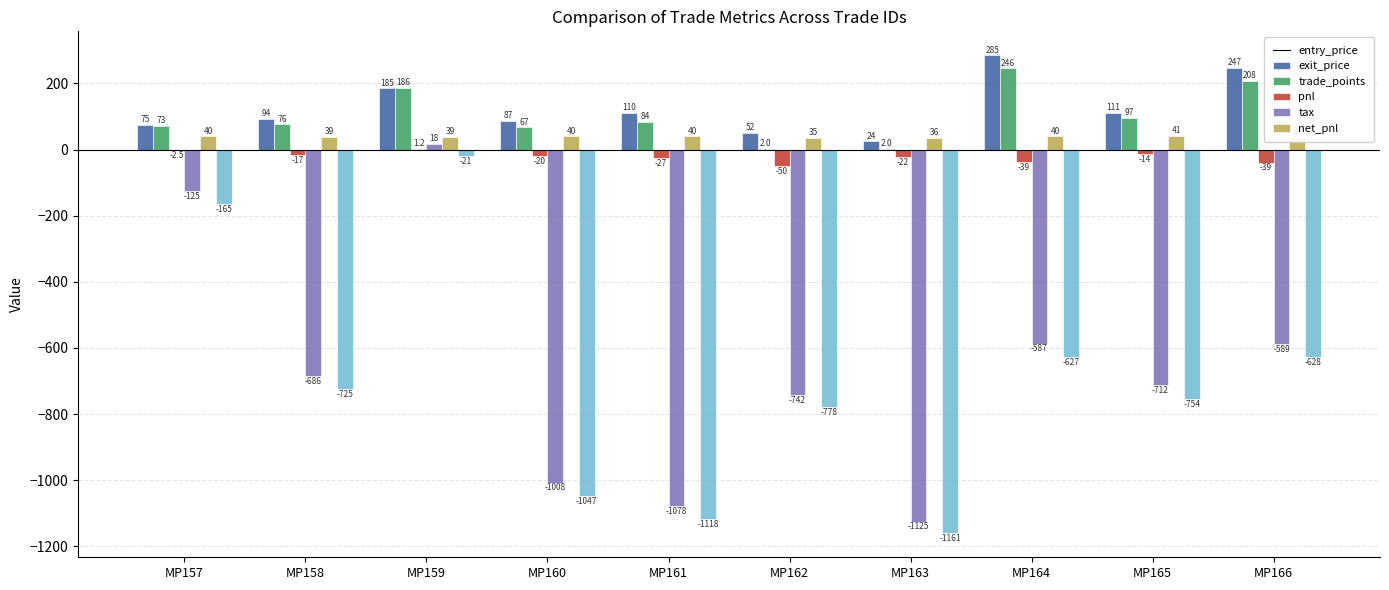

Which category has the highest value in the exit_price series?

MP164